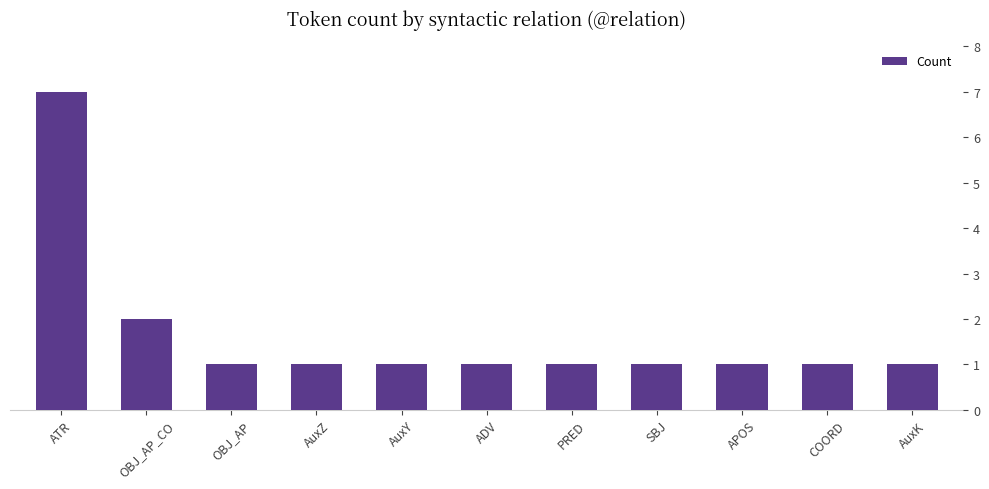

The chart shows a value of 2 at OBJ_AP_CO. True or false?

True